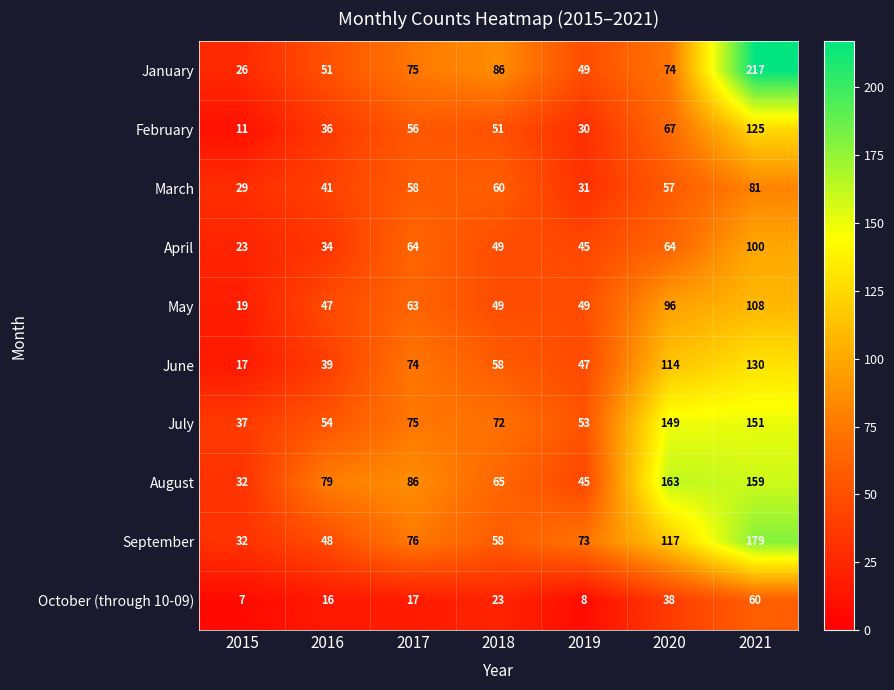

The March series shows 39 at 2018. True or false?

False